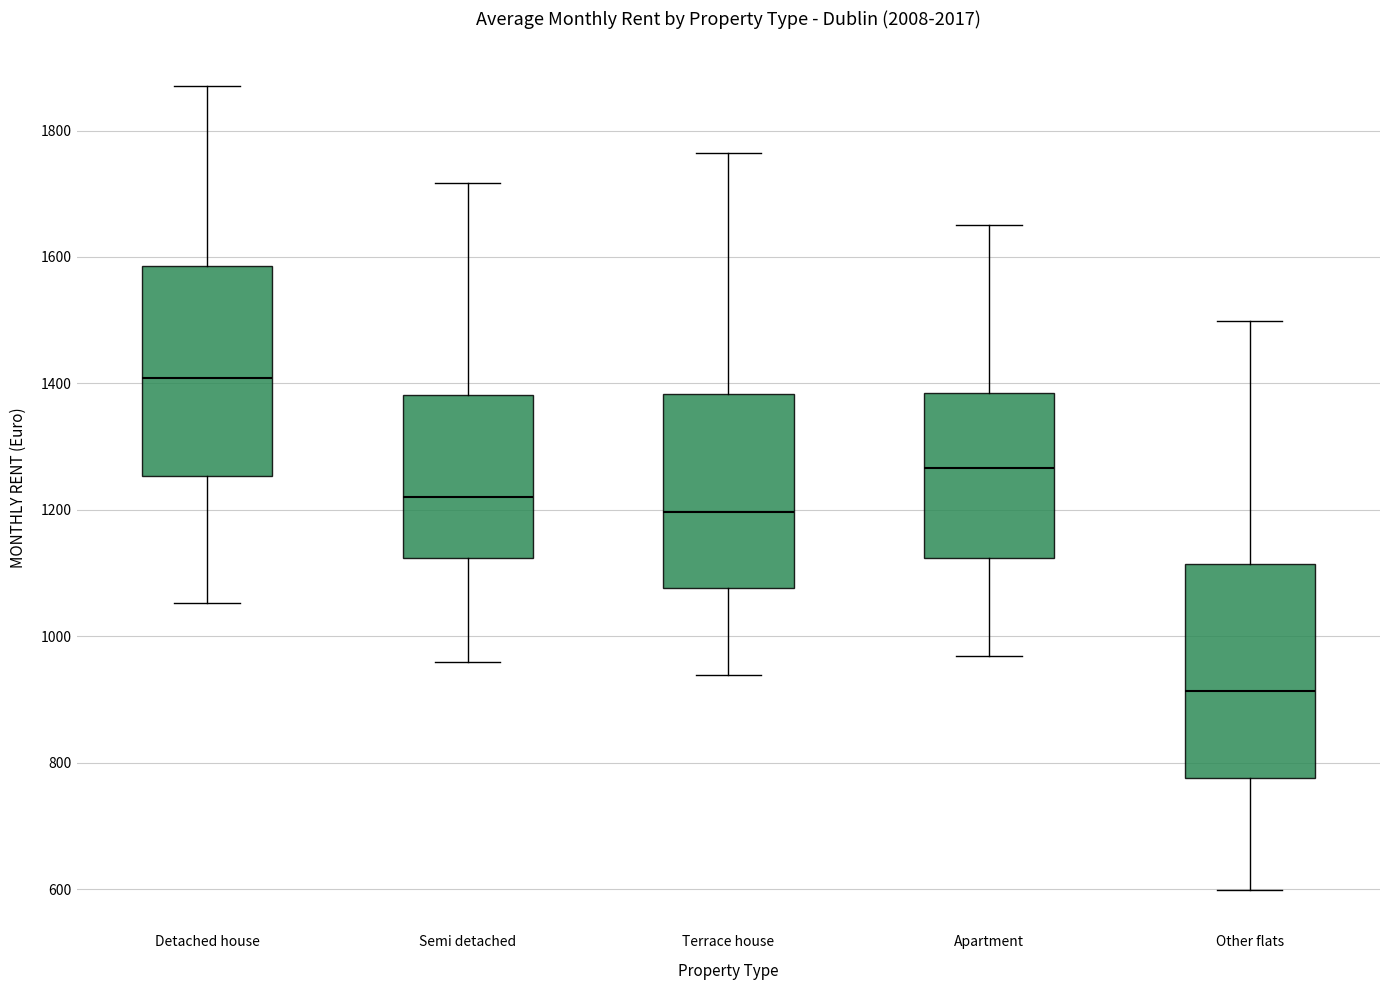

Which box has the lowest median line?

Other flats